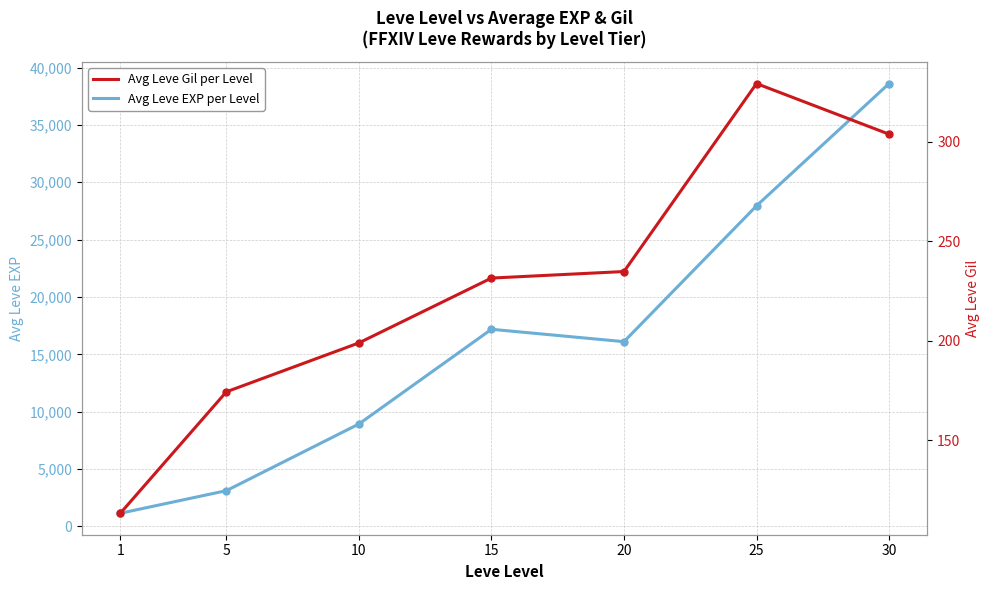

What is the smallest value displayed?

113.3